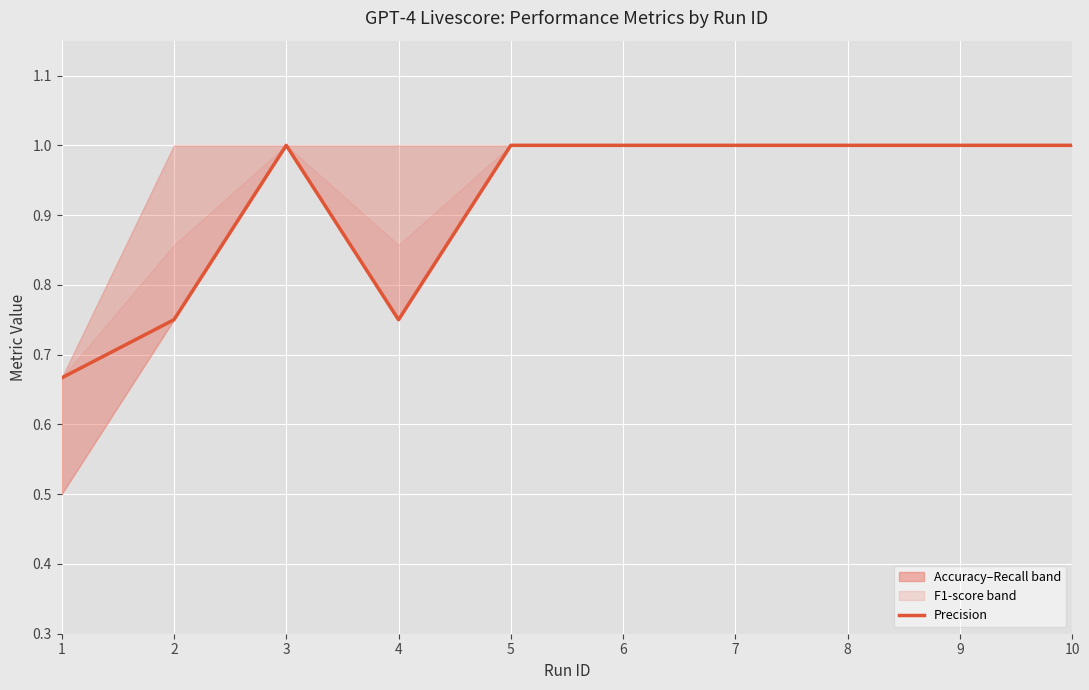

Which has a higher value, 7 or 9?

7